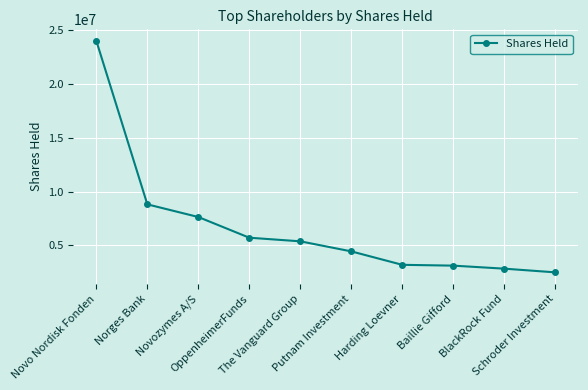

Which label corresponds to the largest value in the chart?

Novo Nordisk Fonden